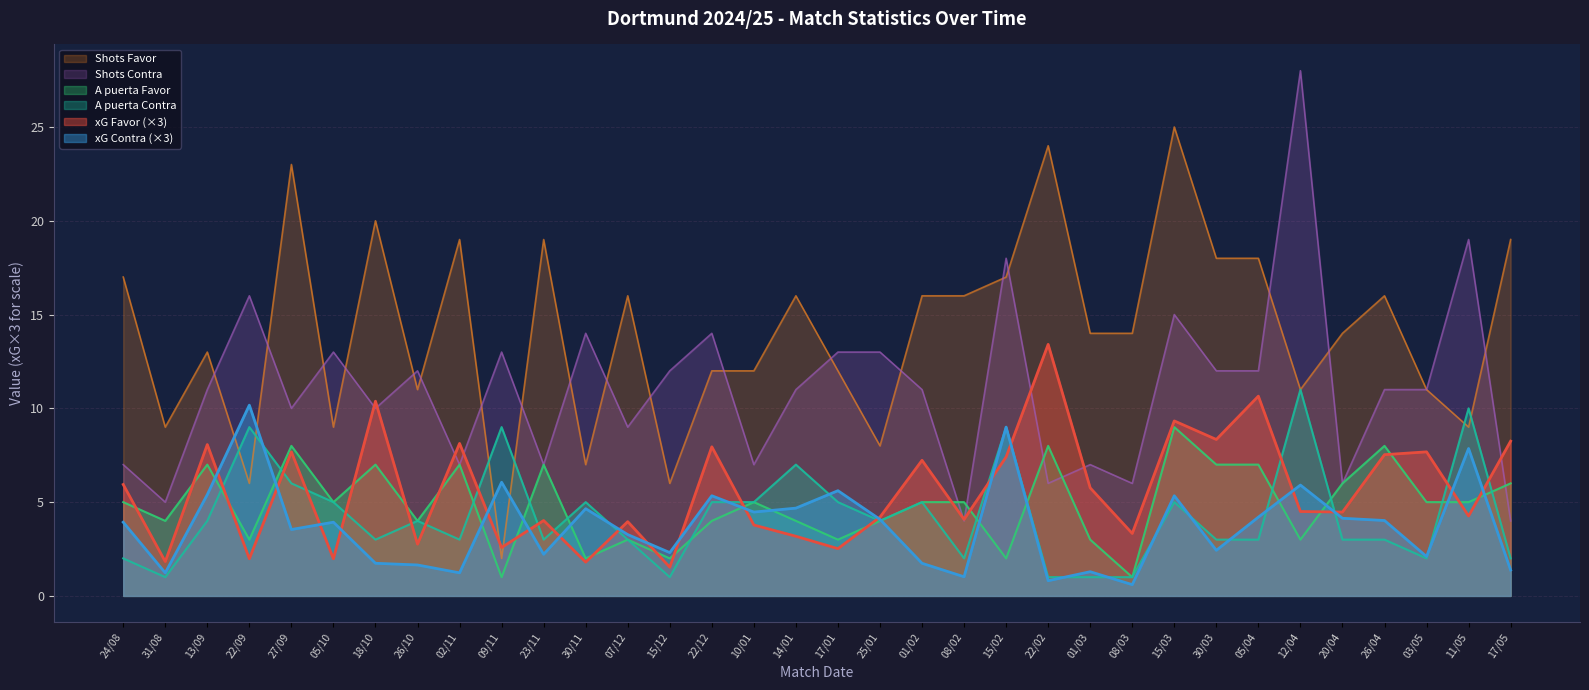

Is it true that xG Favor equals 6.2 at 25/01?

False